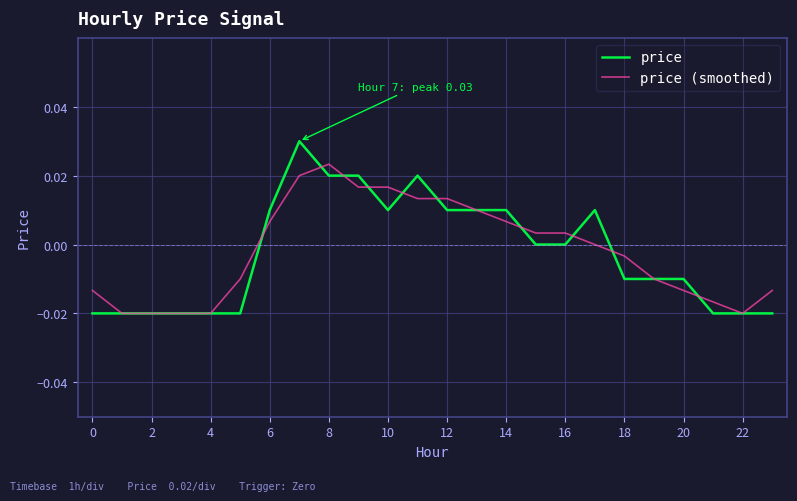

Rank the series by their maximum value, from lowest to highest.

price (smoothed), price